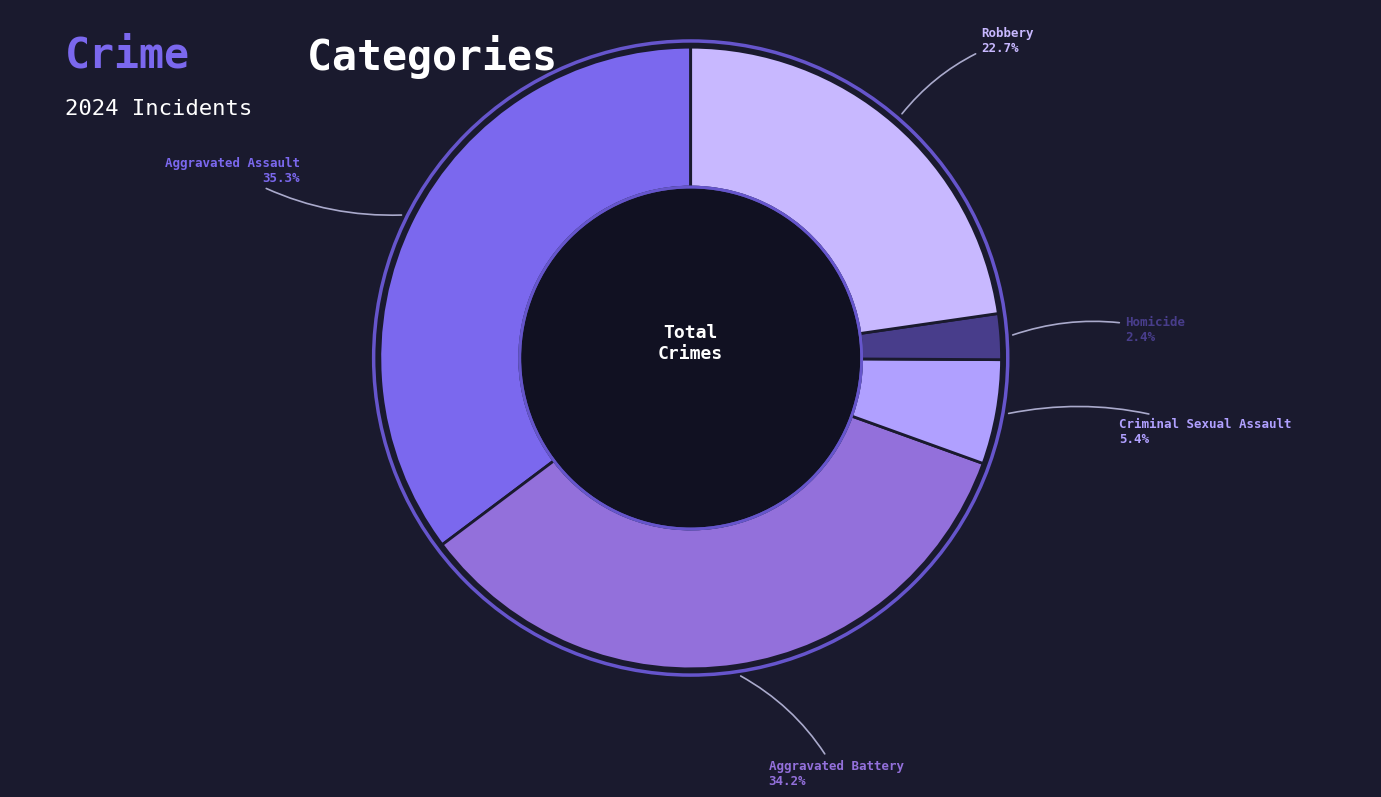

Count the number of slices in the pie.

5